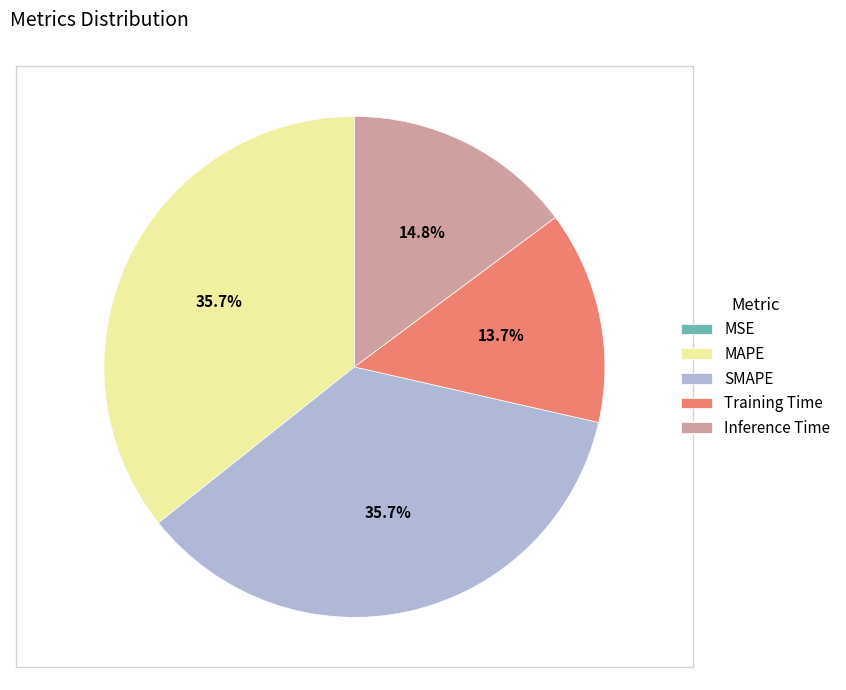

How much of the chart is everything except Training Time?

86.3%